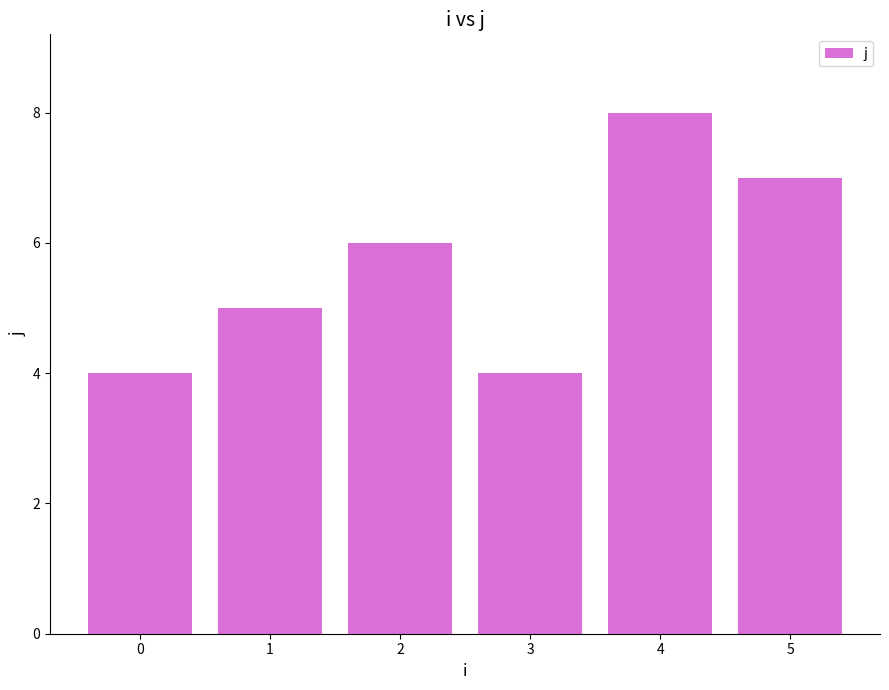

How many bars are there in total?

6